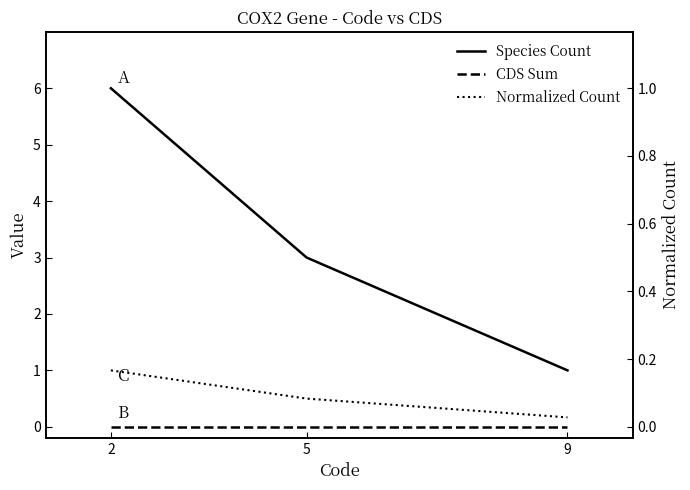

Does the chart have visible grid lines?

No